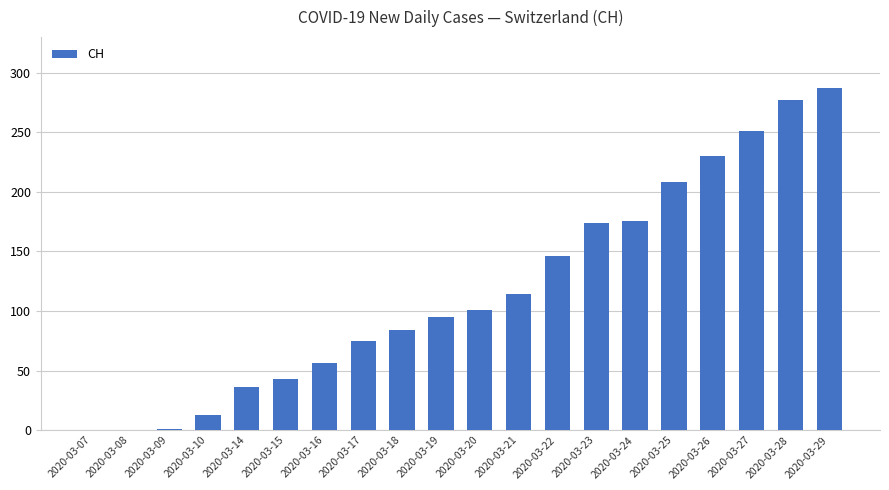

Approximately how many times larger is the value at 2020-03-15 compared to 2020-03-10?

3.3